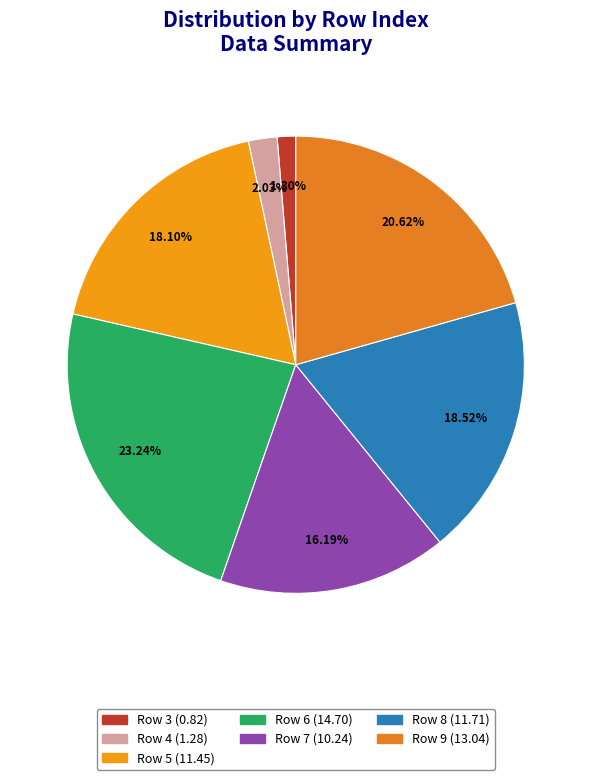

Which slice is the largest?

Row 6 (14.70)